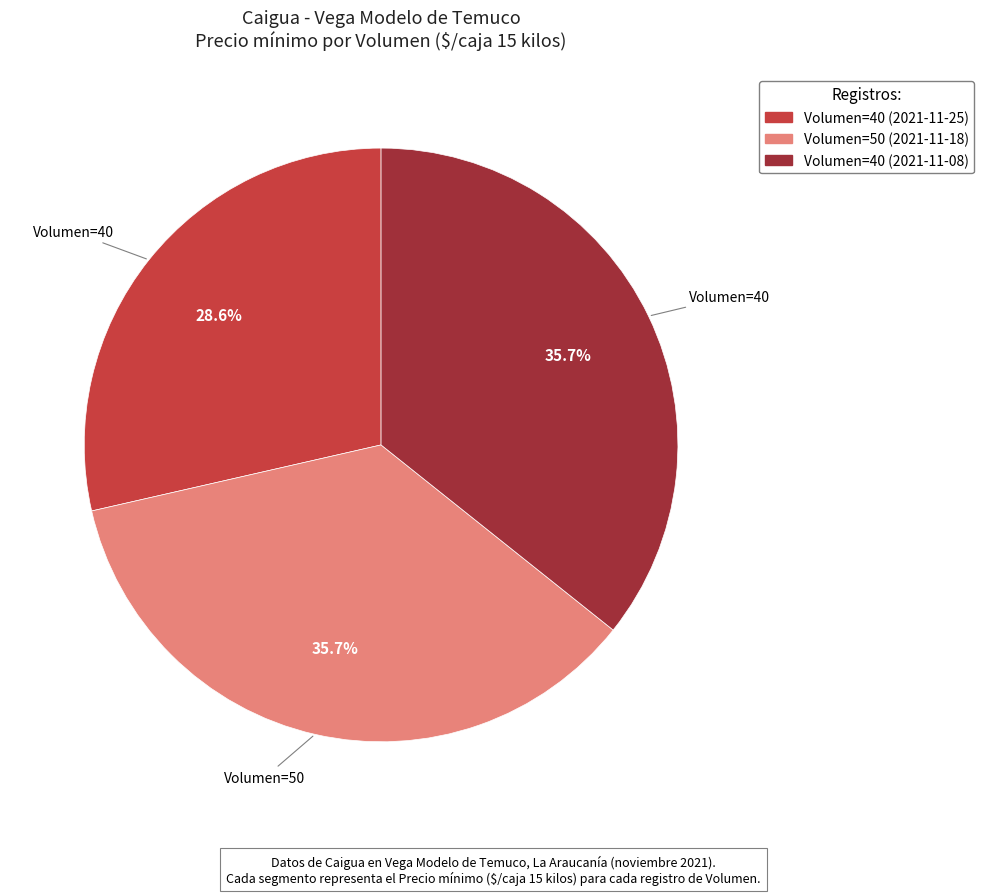

Is there a majority slice in this chart?

No